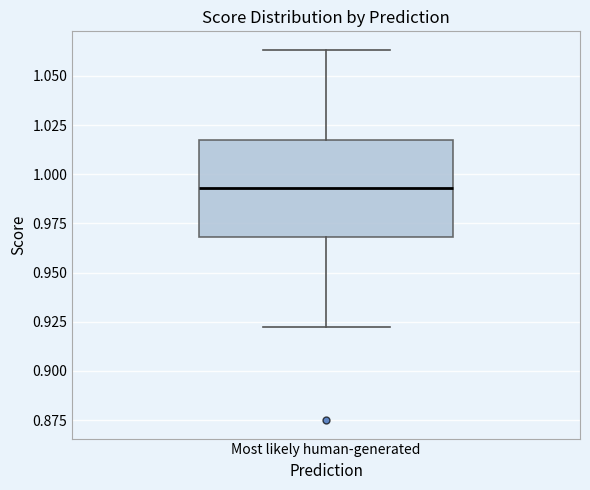

Where does the upper whisker of the box for Most likely human-generated end on the y-axis? The values are not printed on the chart, so give them approximately, as read against the axis.

1.065